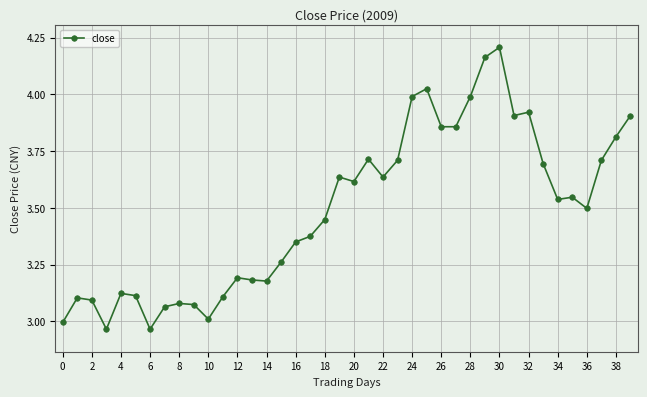

What is the difference between the maximum and minimum values?

1.2